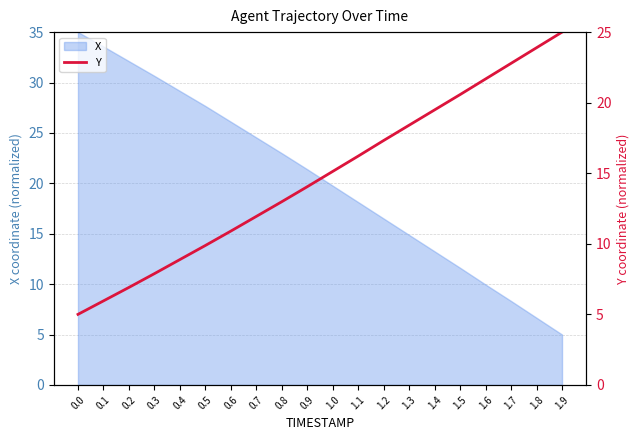

Is it true that the value at 1.4 is 27.9?

False